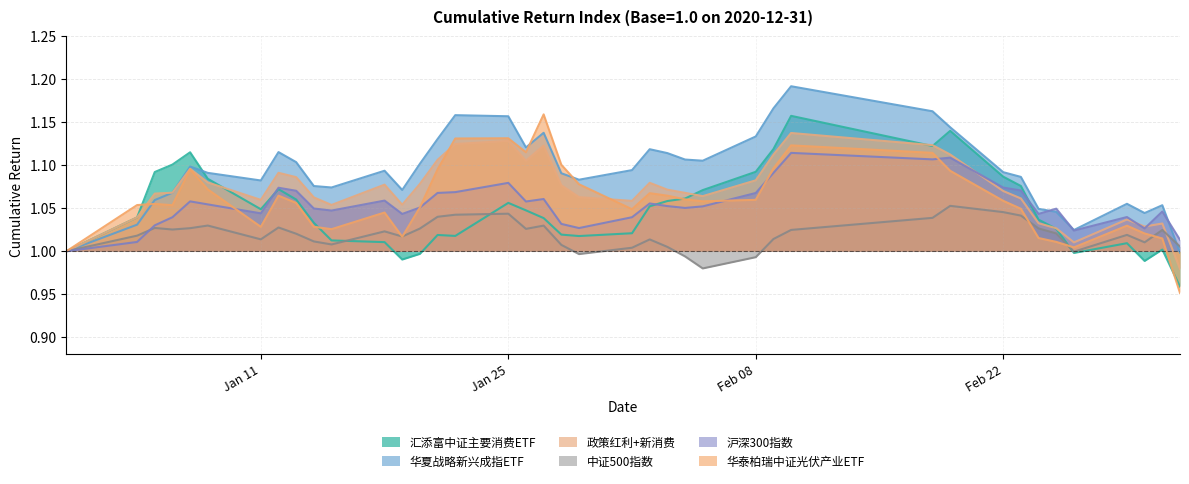

The value of 华夏战略新兴成指ETF at 2021-02-18 is 2.0. True or false?

False